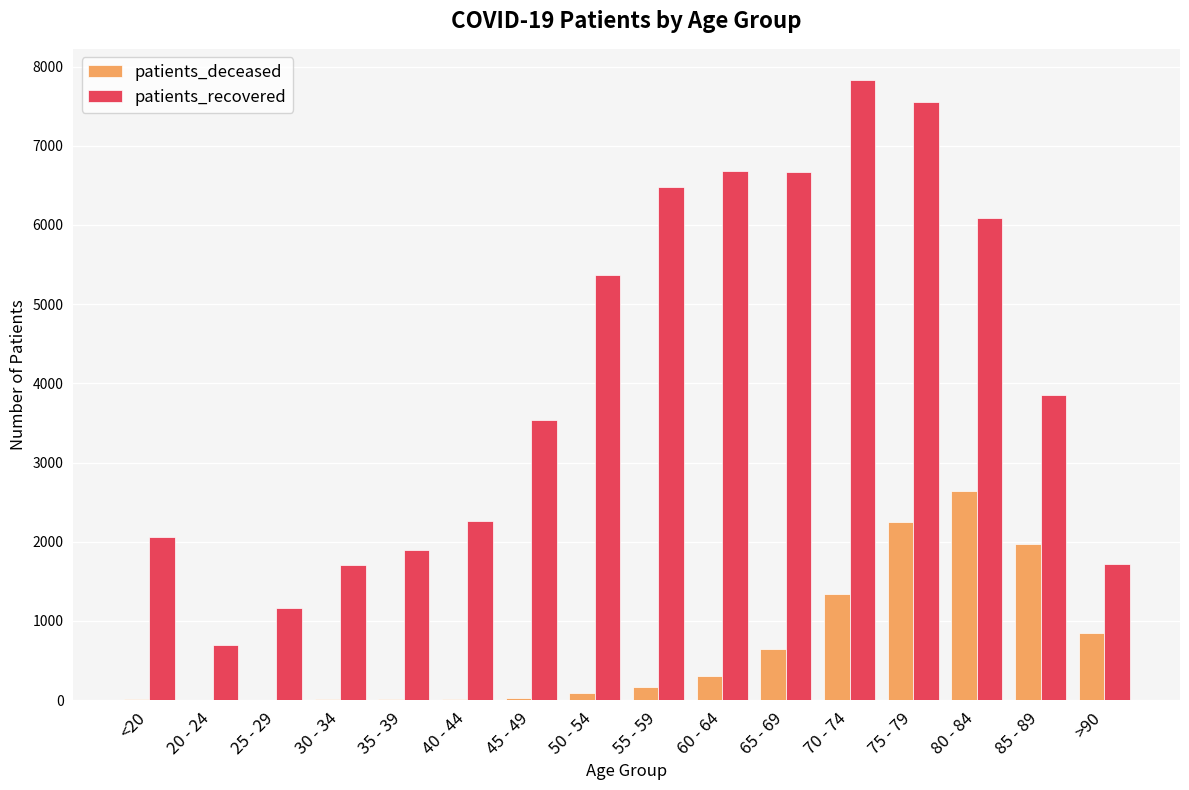

Is it true that patients_recovered equals 1899 at 35 - 39?

True